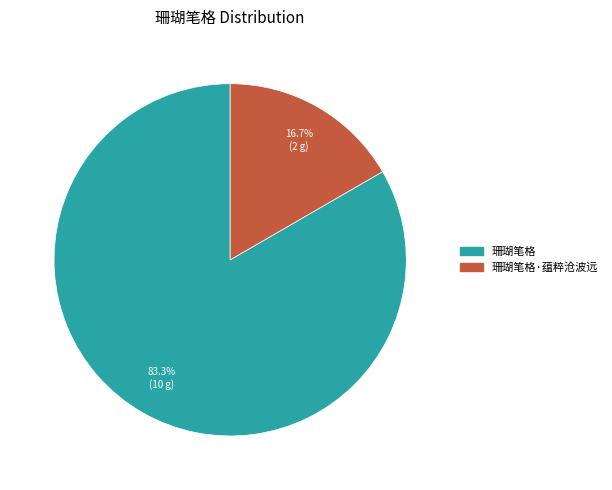

To the nearest percent, what portion does 珊瑚笔格 represent?

83%